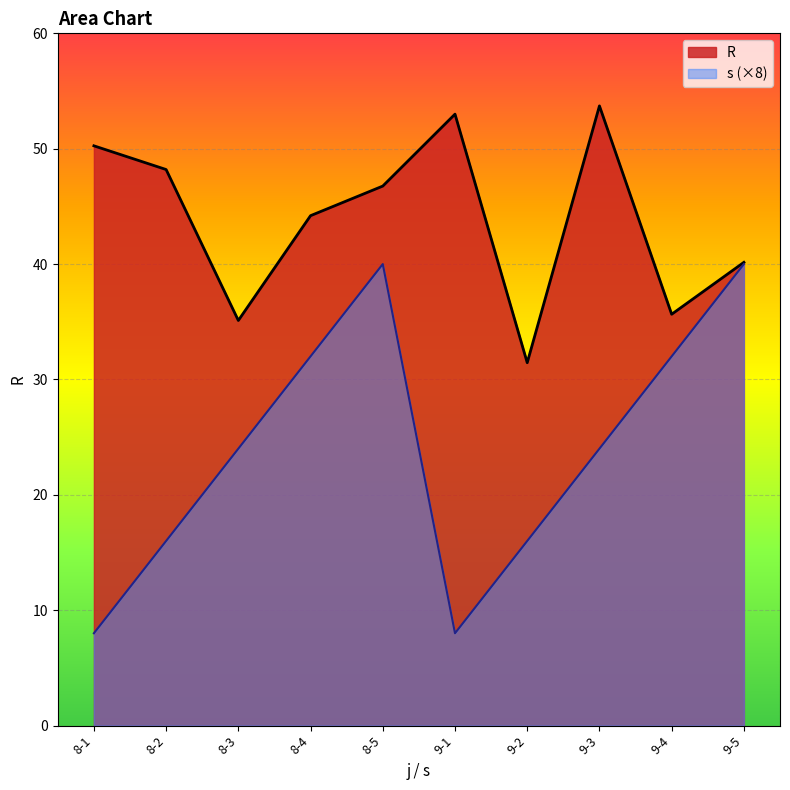

At how many categories does at least one series exceed 30?

10